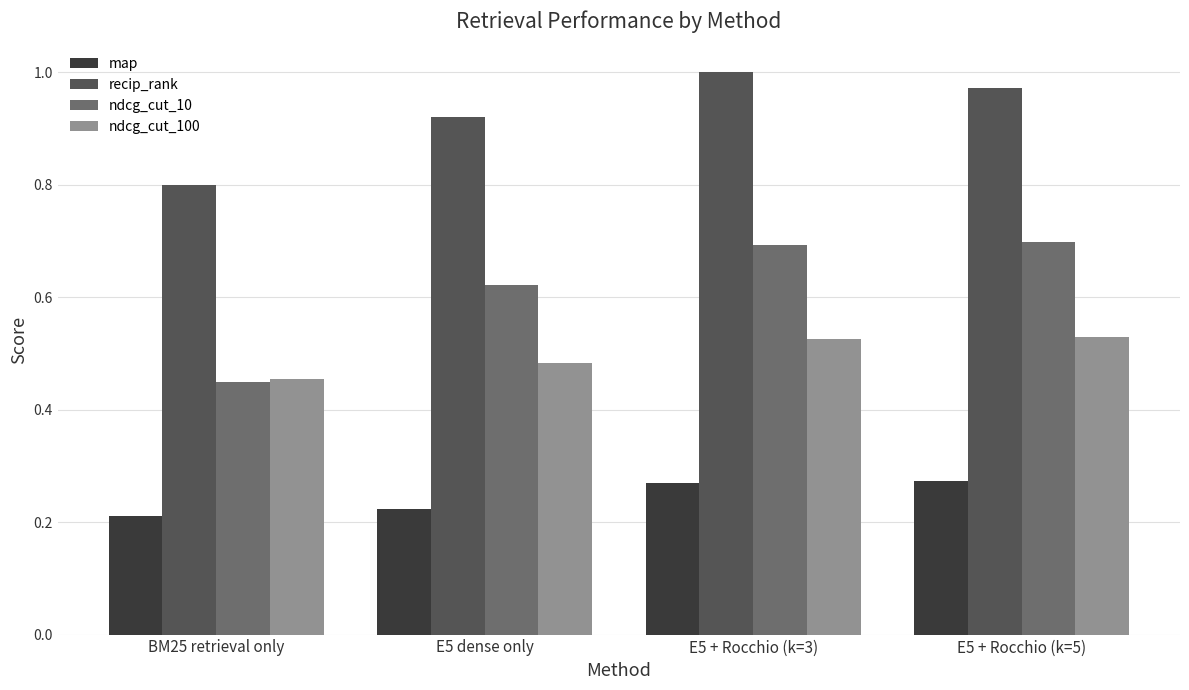

True or false: map has a value of 0.5 at E5 + Rocchio (k=3).

False